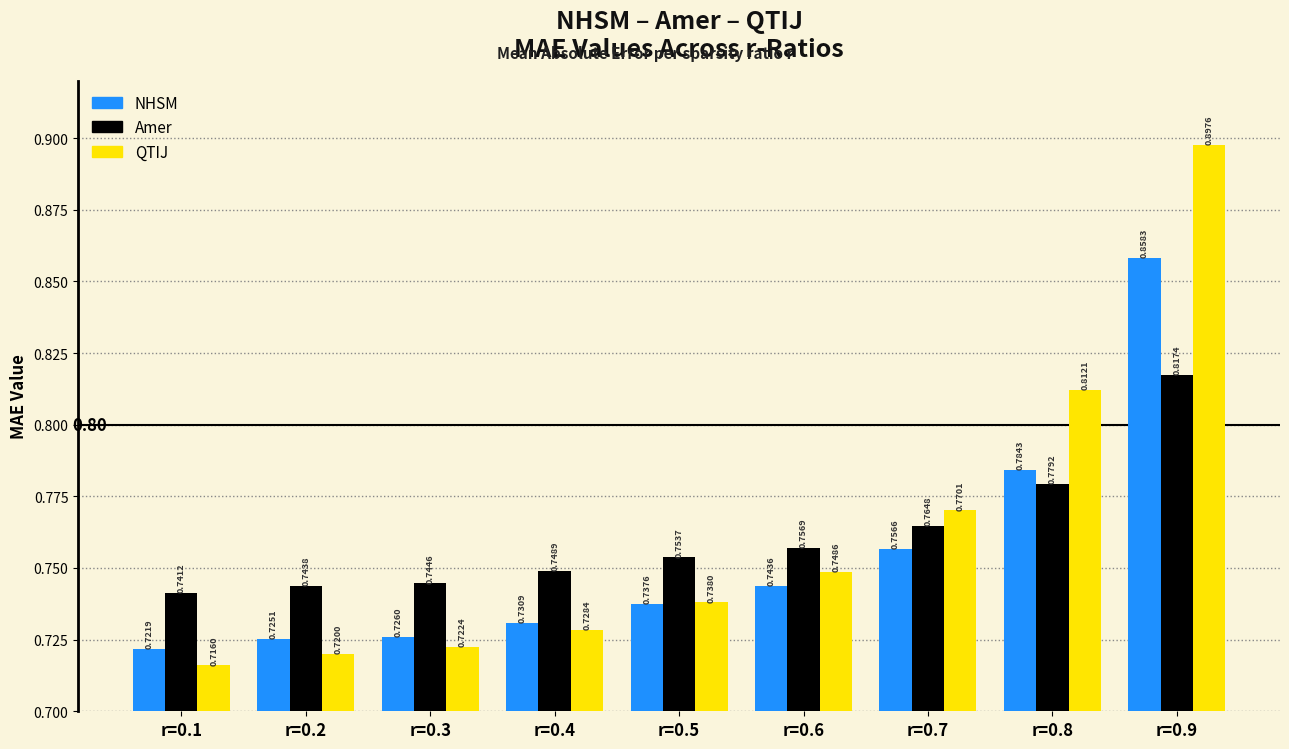

Which series has the widest spread of values?

QTIJ